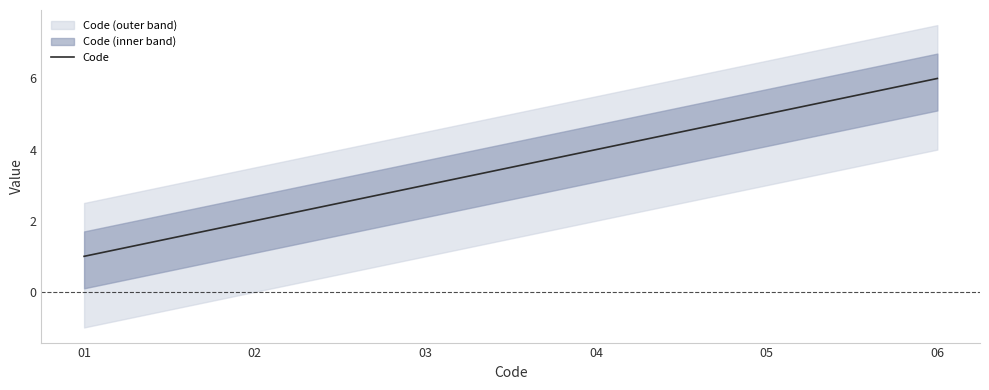

What is the maximum value for Code?

6.0